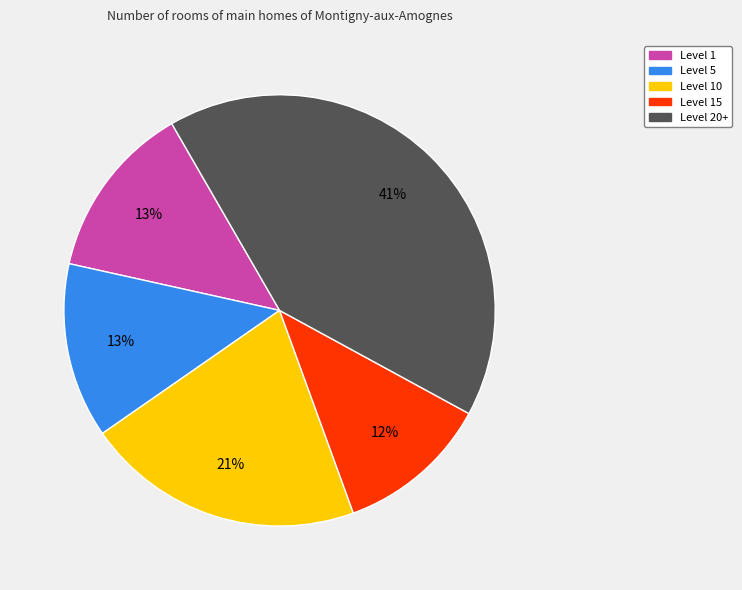

To the nearest percent, what is the average slice percentage?

20%